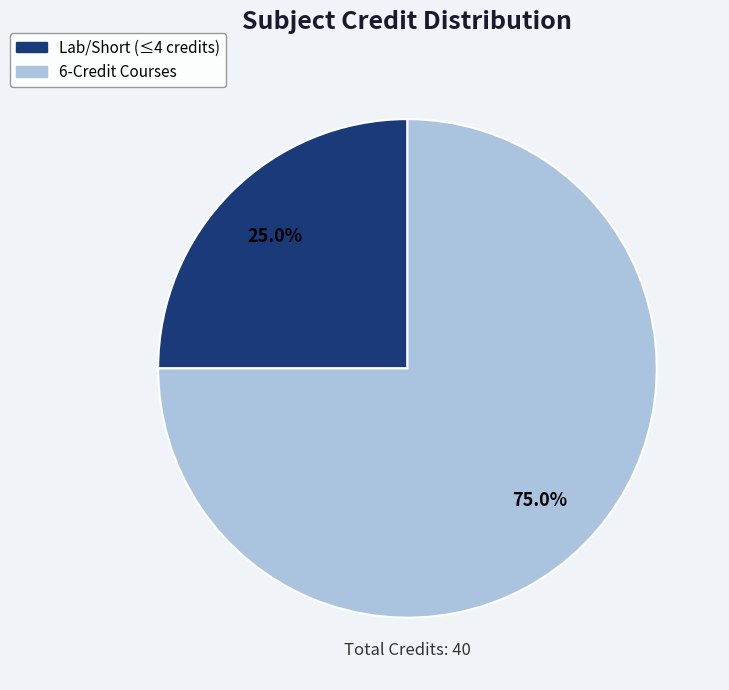

Is there a majority slice in this chart?

Yes